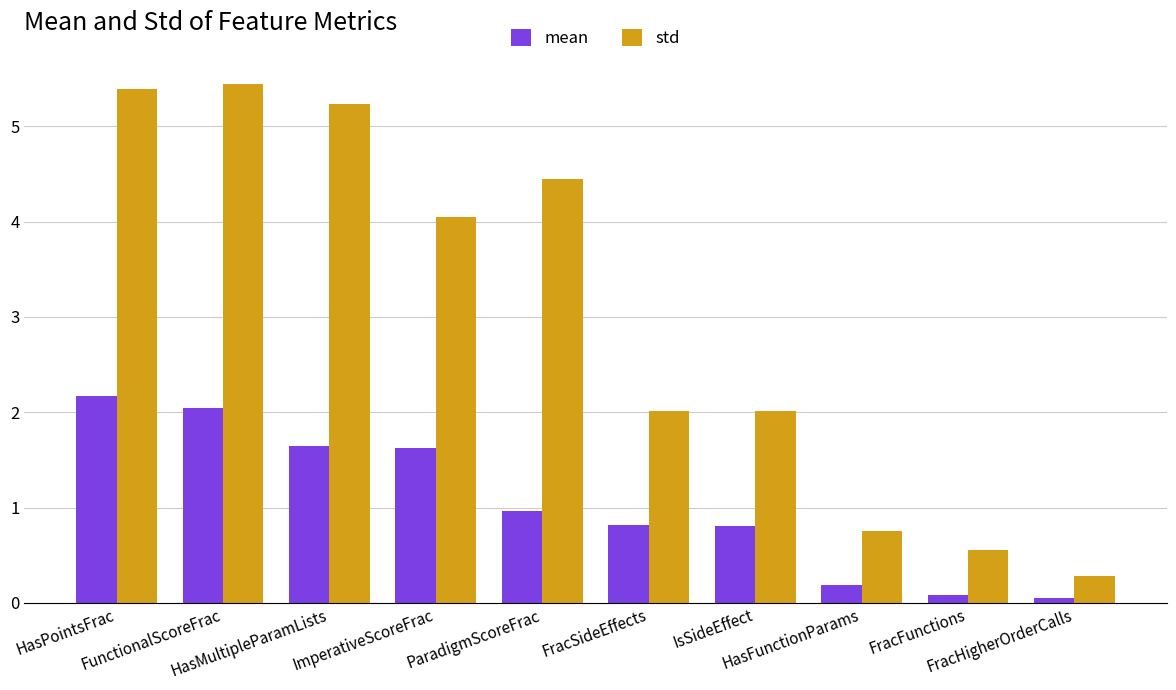

What is the greatest value displayed?

5.4